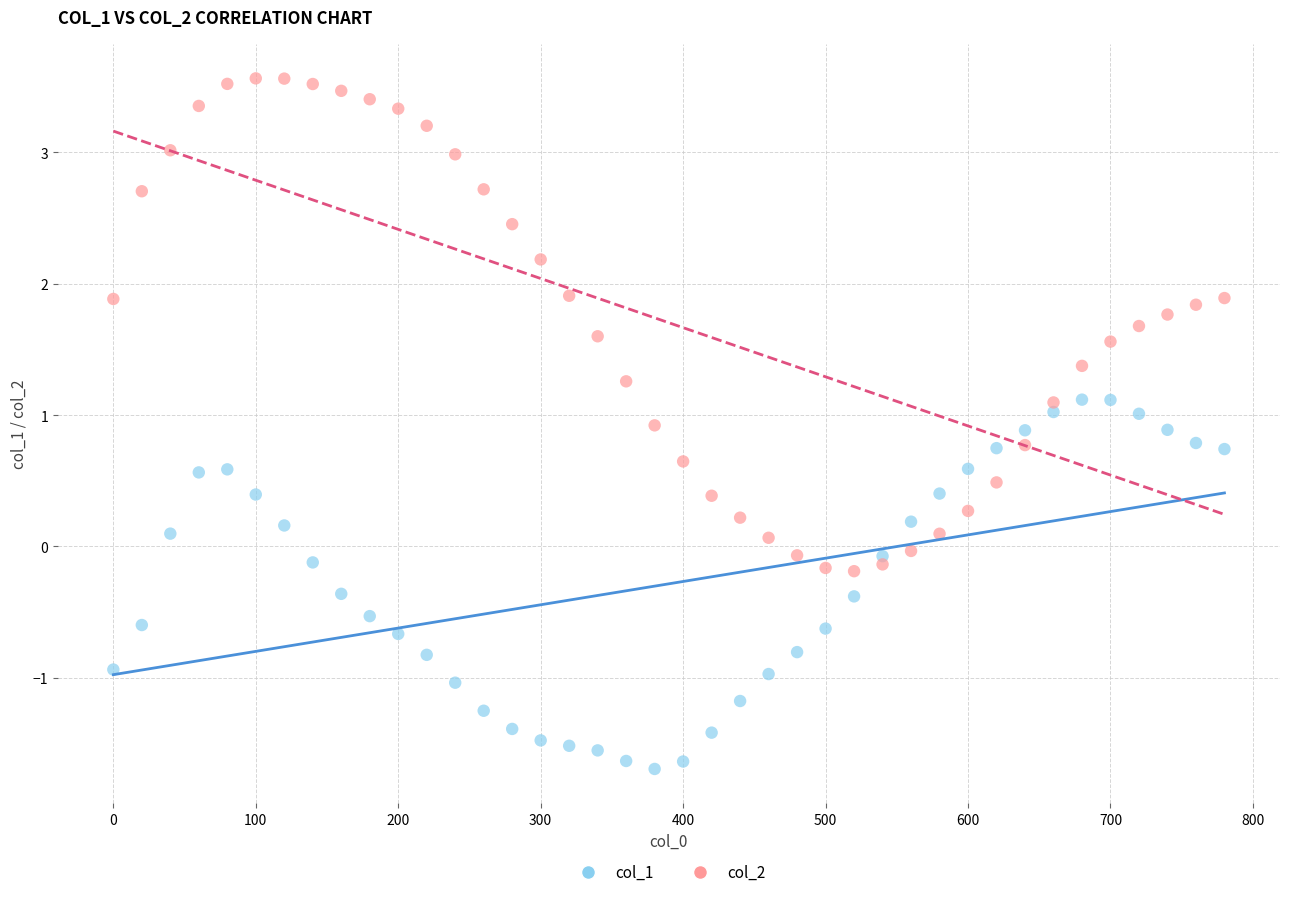

Which series has the widest spread of Y values?

col_2